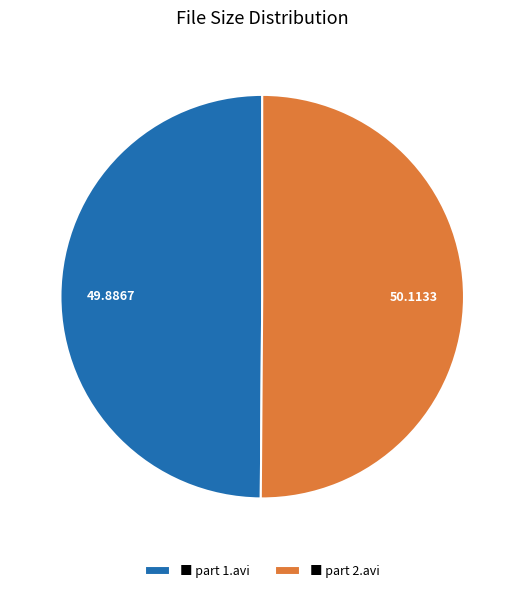

Combined, do ■ part 2.avi and ■ part 1.avi account for over 50%?

Yes